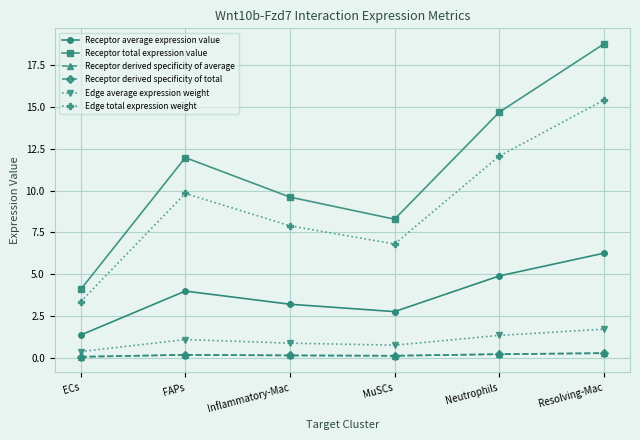

Is this an area chart (filled region under the line)?

No